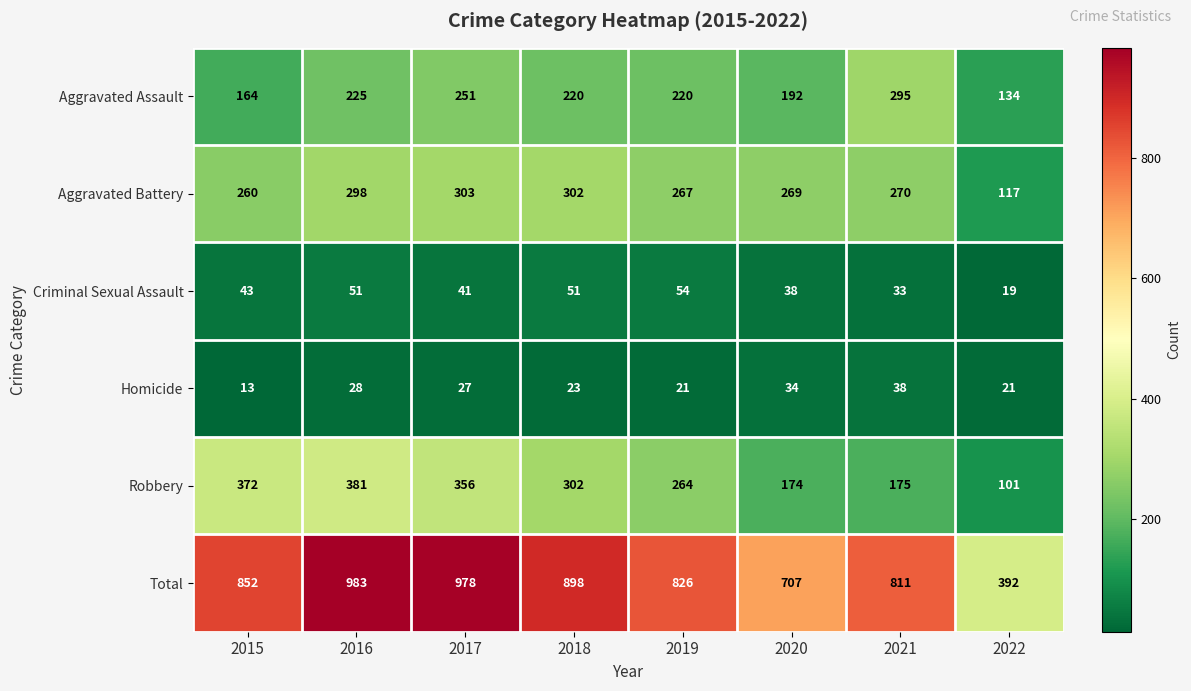

Rank the series by their maximum value, from lowest to highest.

Homicide, Criminal Sexual Assault, Aggravated Assault, Aggravated Battery, Robbery, Total